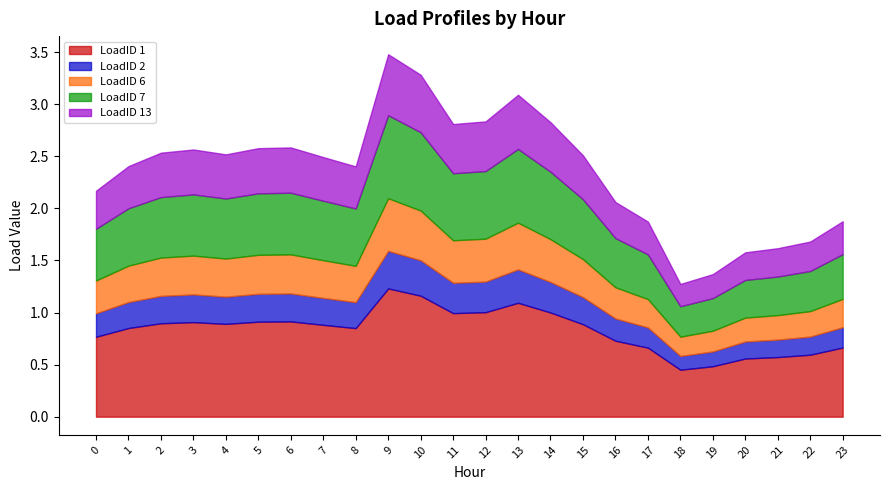

What is the maximum value shown in the chart?

1.2